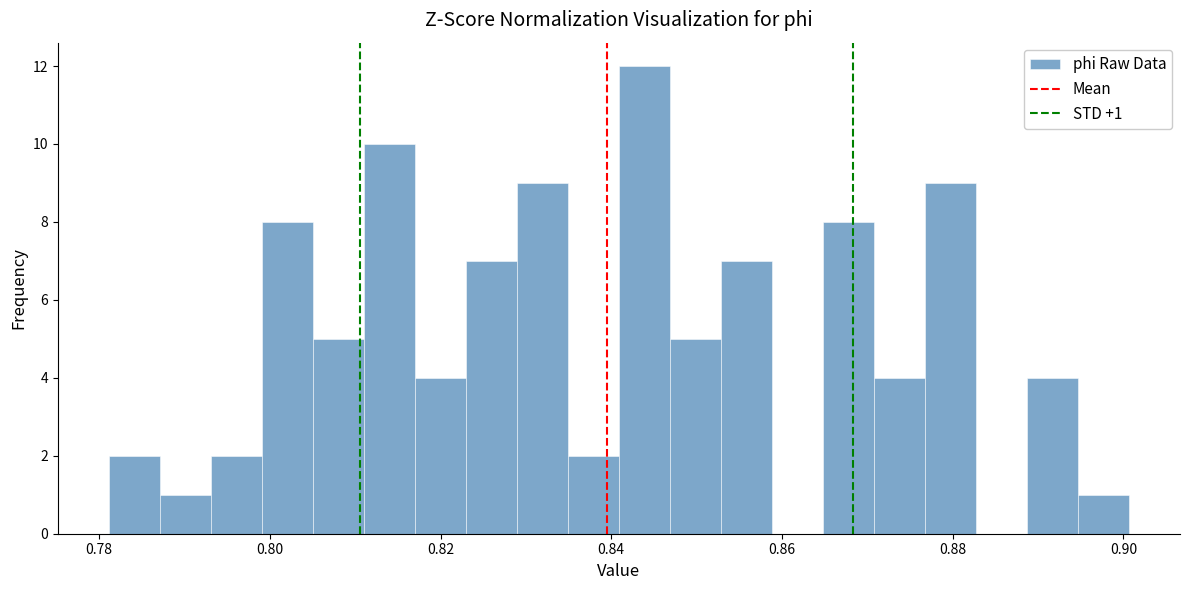

Around what value on the x-axis is the tallest bar? Give the approximate position of its centre, as read against the axis.

0.844